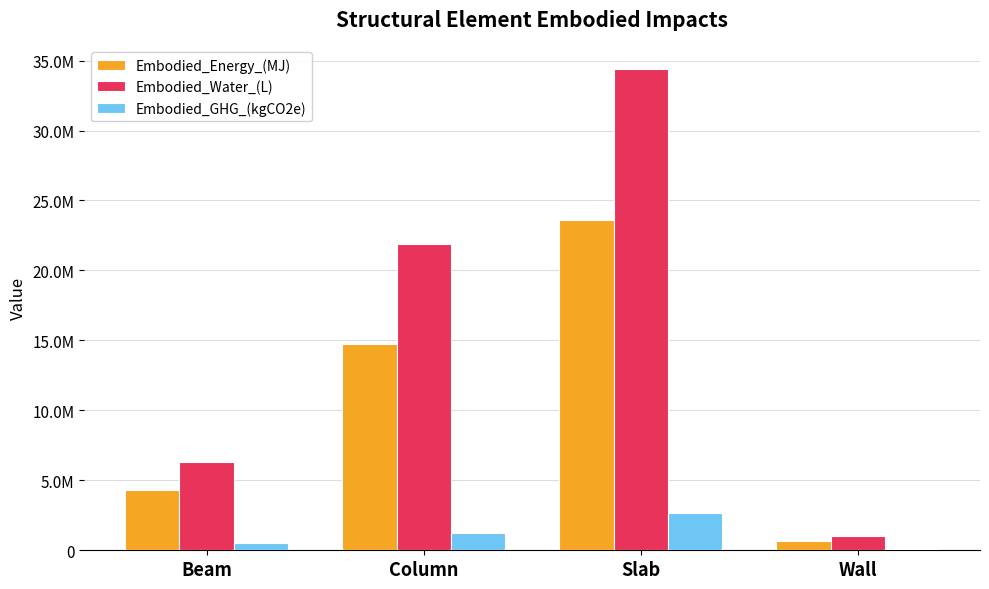

At which label does Embodied_GHG_(kgCO2e) reach its minimum?

Wall